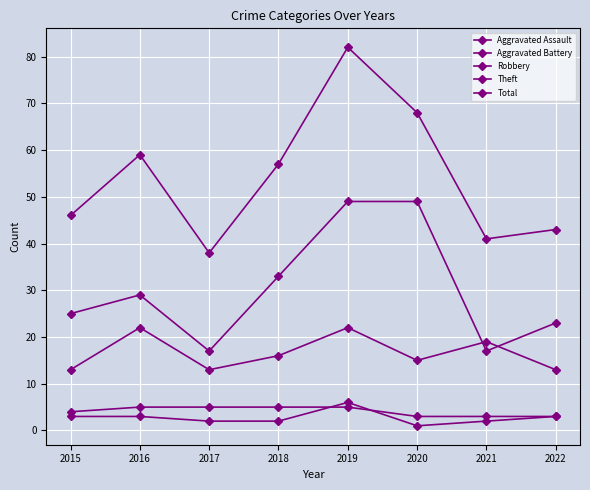

Is this an area chart (filled region under the line)?

No